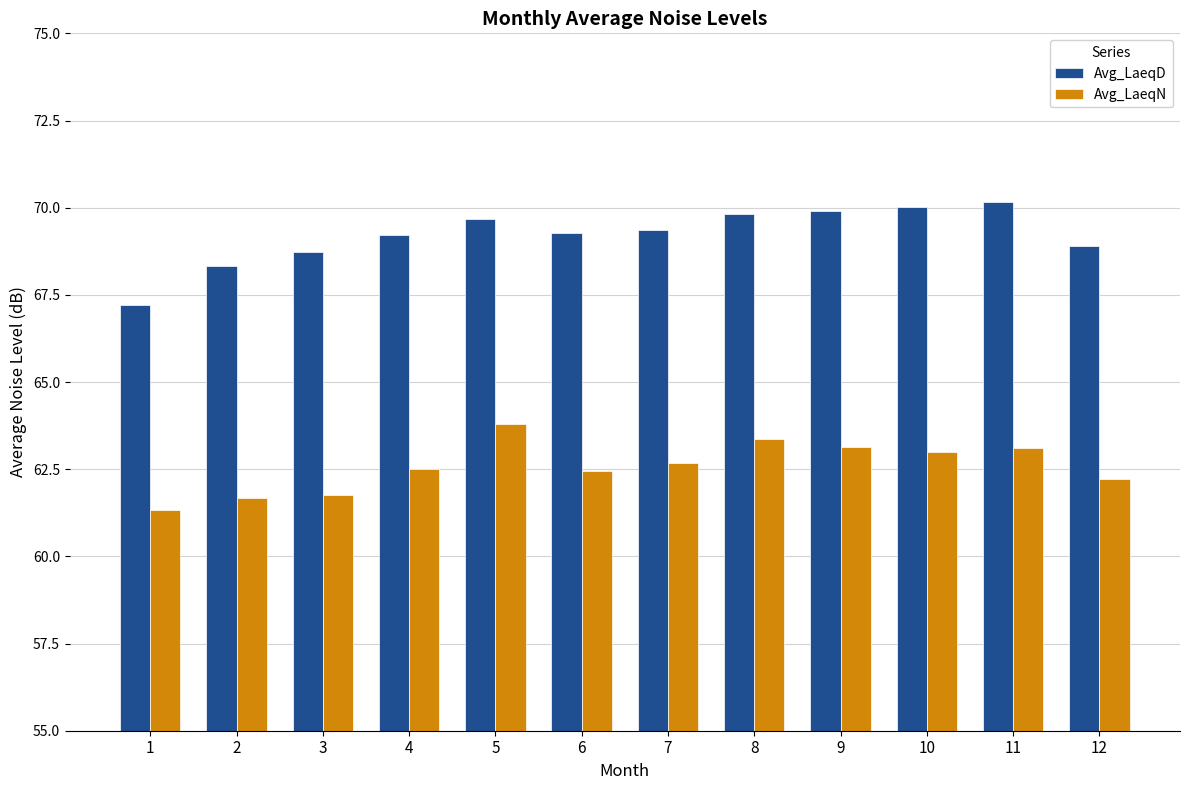

What is the spread (max minus min) of values at 4?

6.7